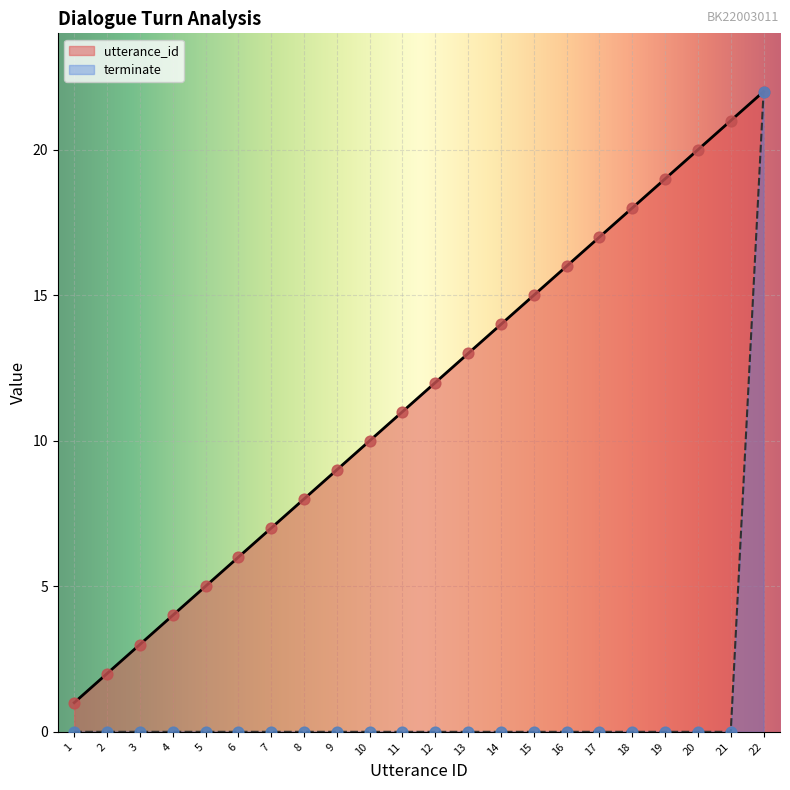

What is the total value across all series at 2?

2